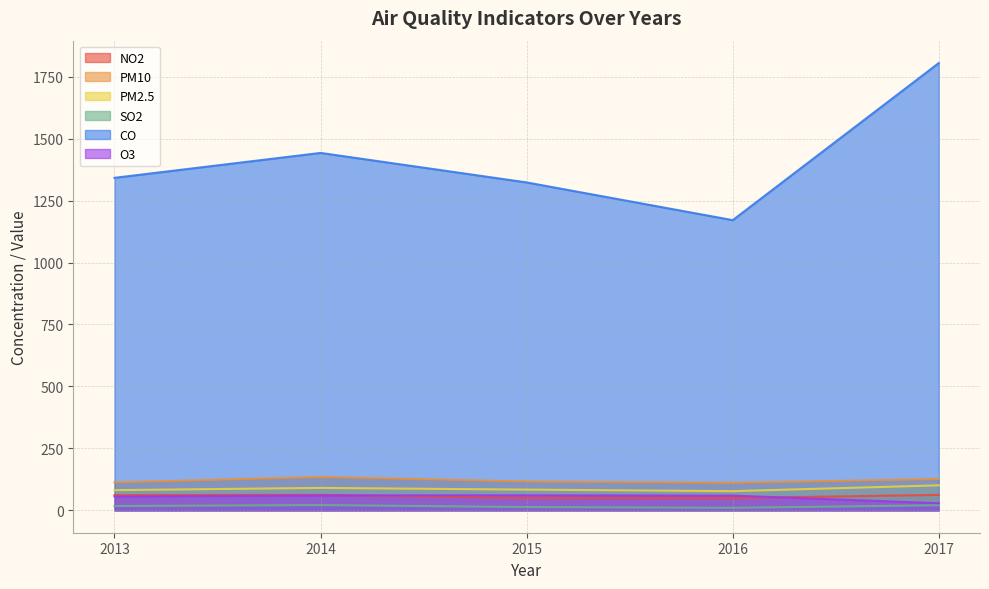

Is it true that PM10 equals 188.9 at 2014?

False